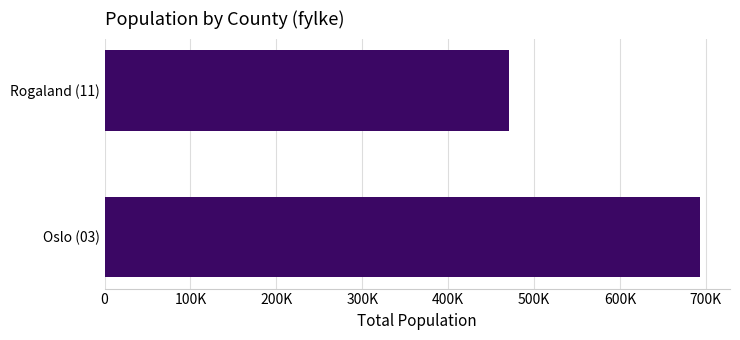

Rank the categories by value from highest to lowest.

Oslo (03), Rogaland (11)